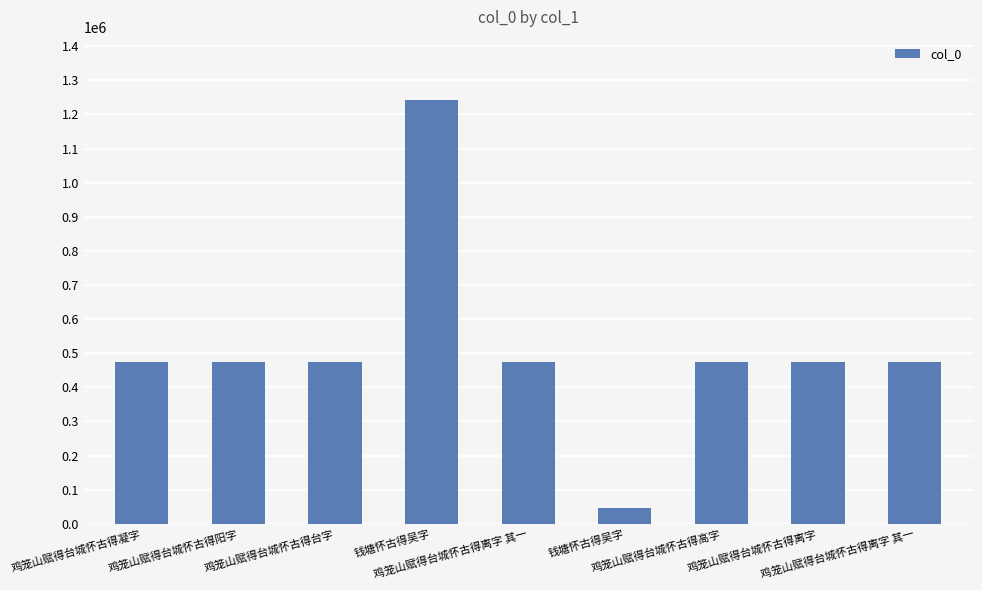

Reading right to left, what are all the values shown in this chart?

474036	474030	474031	47432	474035	1241314	474033	474034	474032